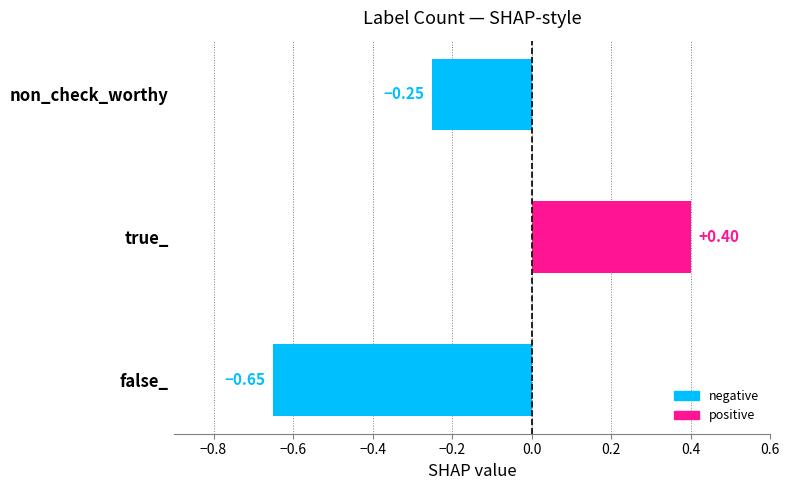

What is the sum of all values?

-0.5